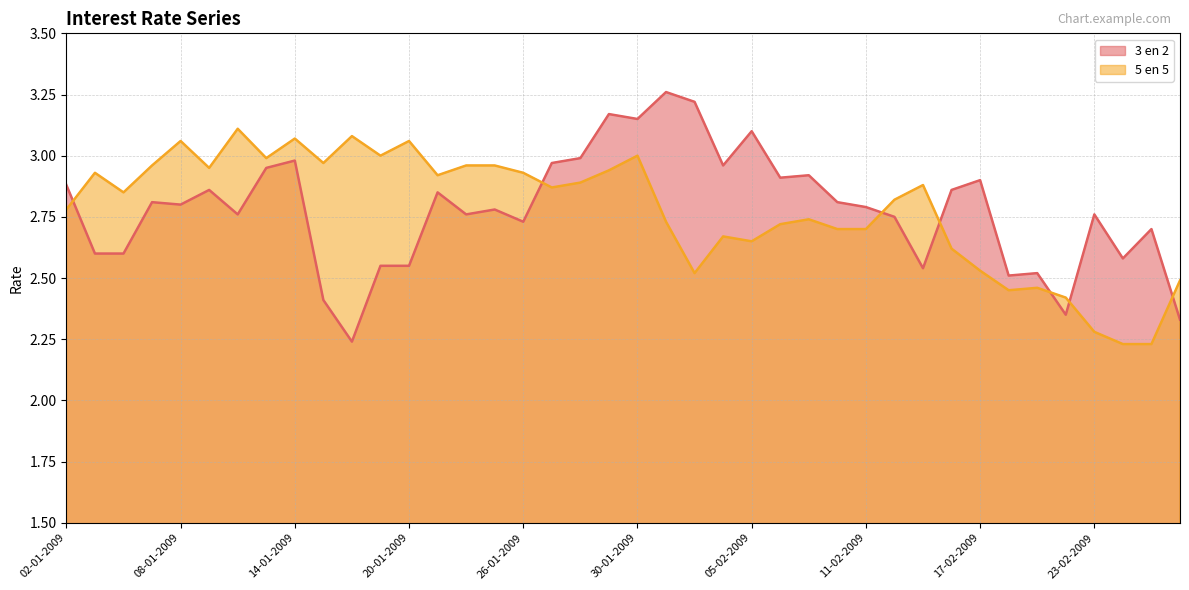

True or false: 3 en 2 has more than 0 points higher than both neighbors.

True